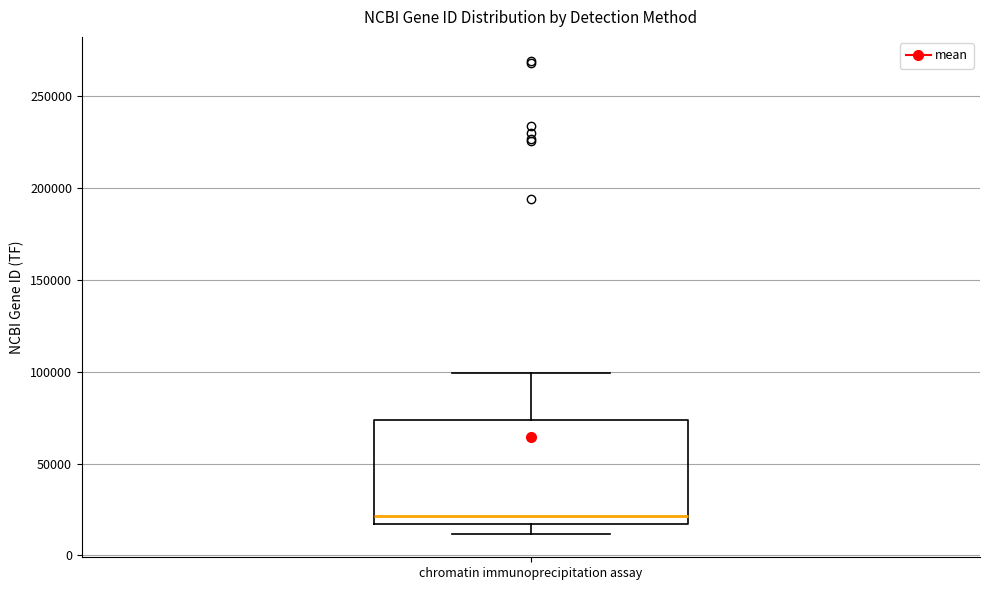

Read this box plot against the y-axis: the position of the median line, the range covered by the box, and the ends of both whiskers. The values are not printed on the chart, so give them approximately, as read against the axis.

median 20000, box 15000 to 75000, whiskers 10000 to 100000